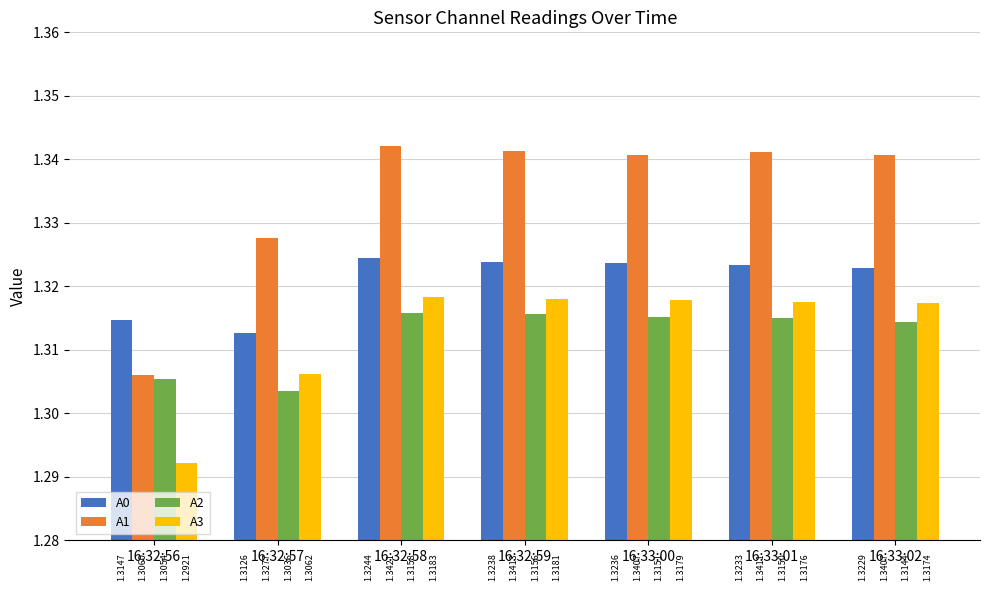

Count the number of data series in this chart.

4